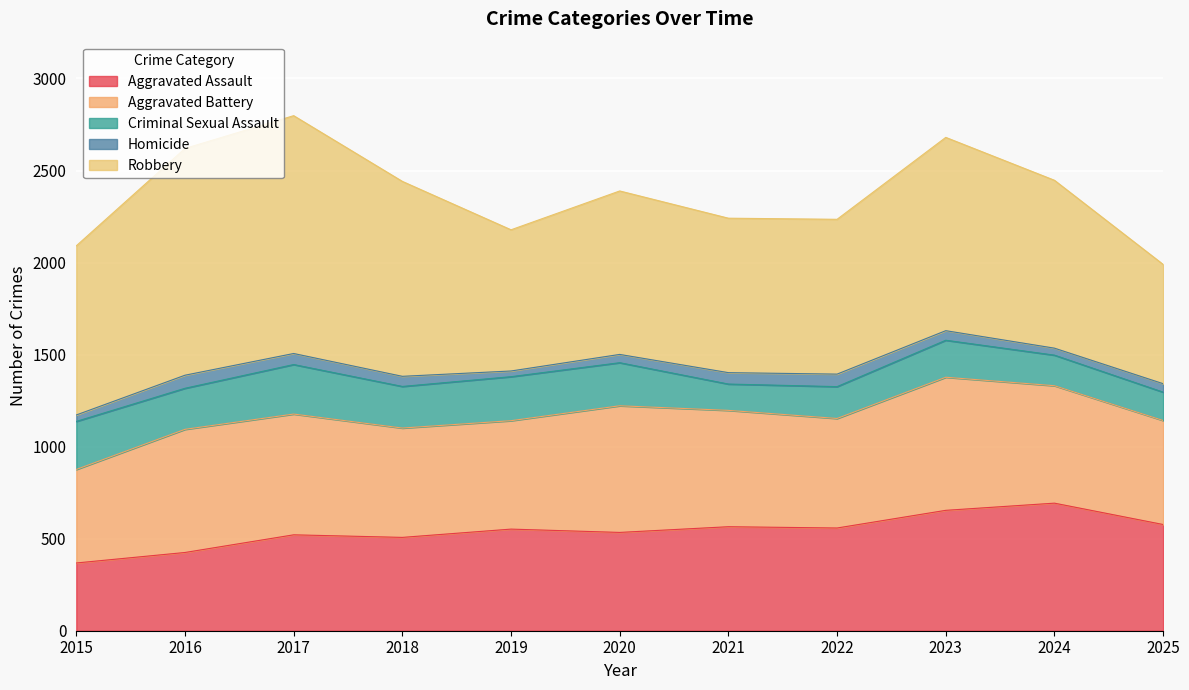

The Aggravated Battery series shows 333 at 2025. True or false?

False